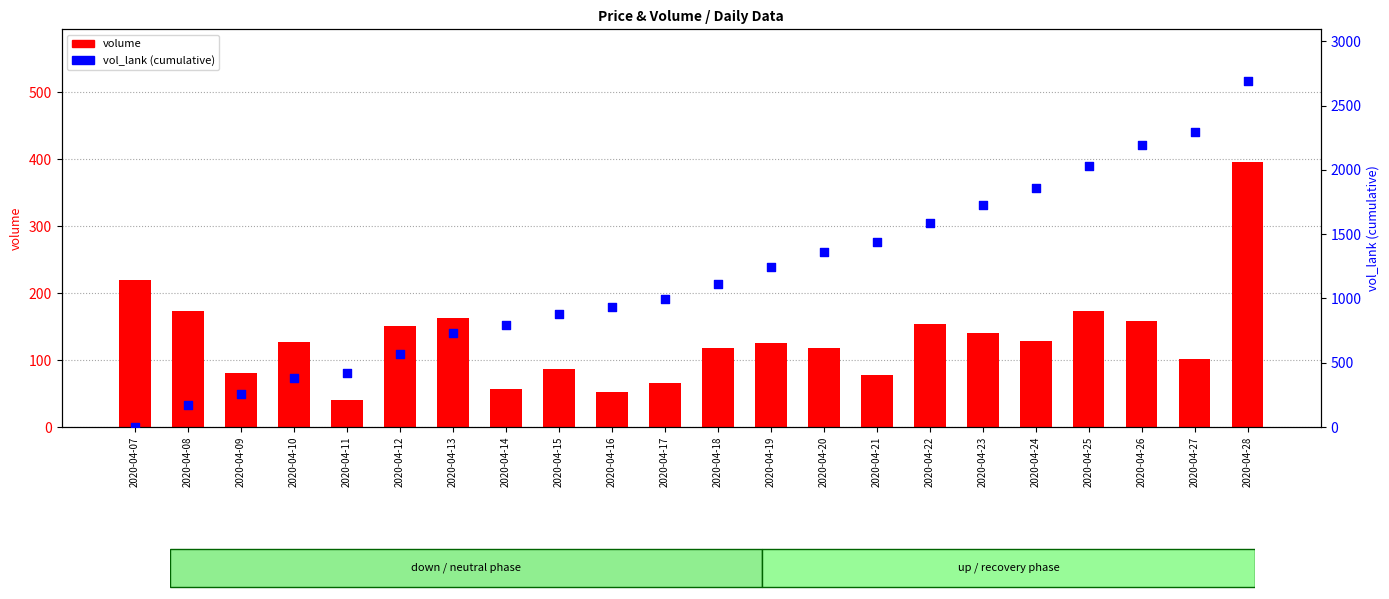

Which series reaches the minimum Y coordinate?

vol_lank (cumulative)